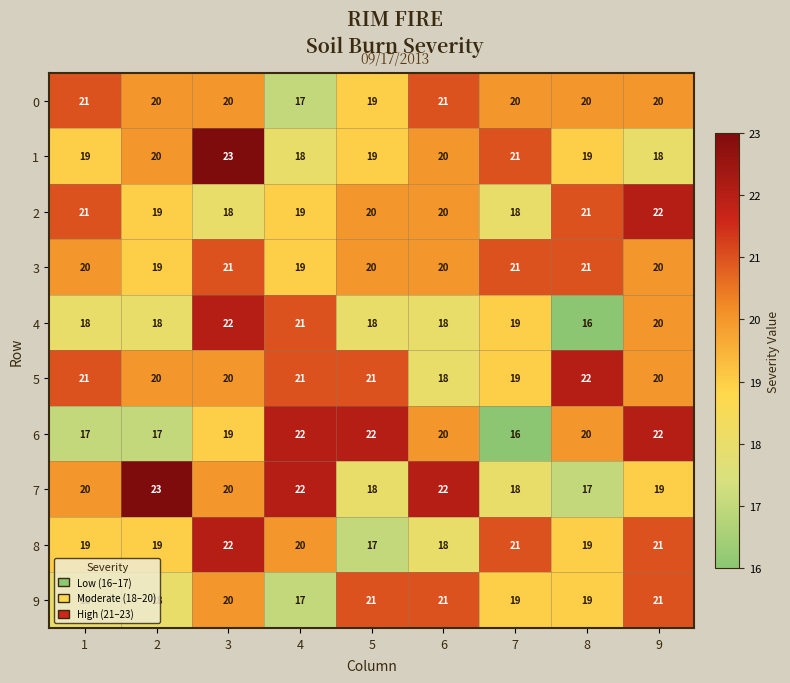

Is it true that 8 equals 4 at 2?

False